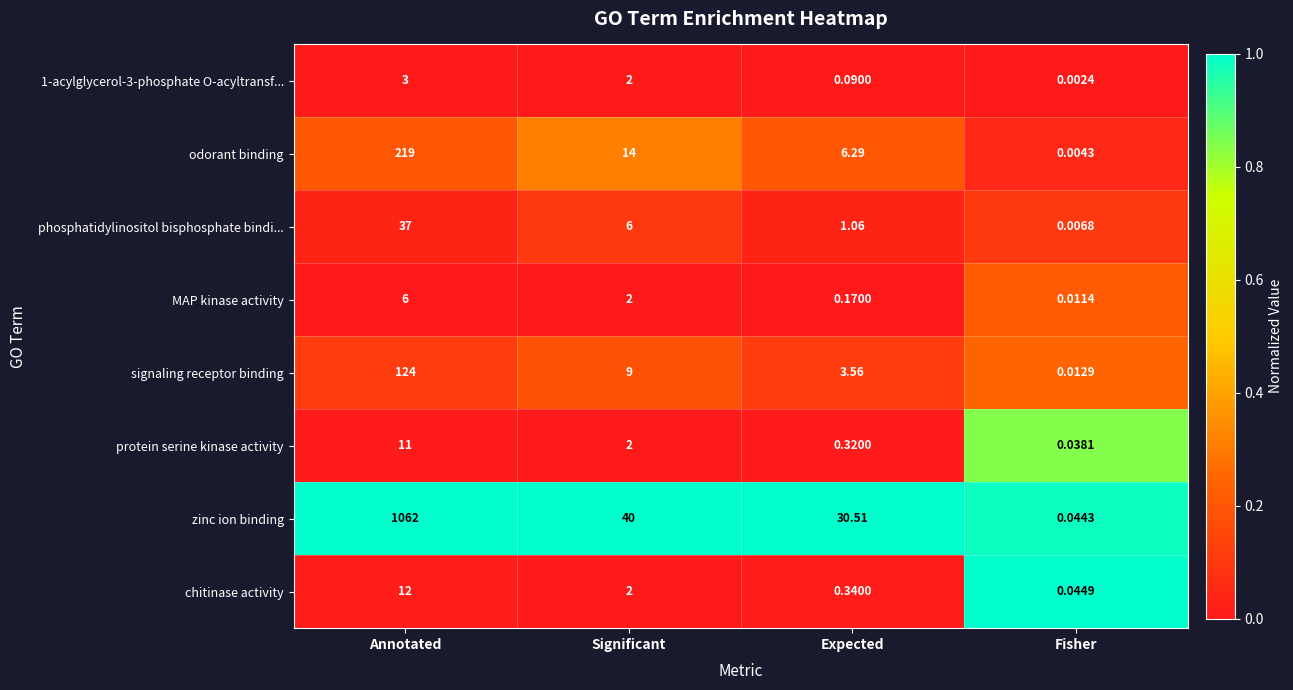

Between Annotated and Significant, which series saw the biggest shift?

zinc ion binding